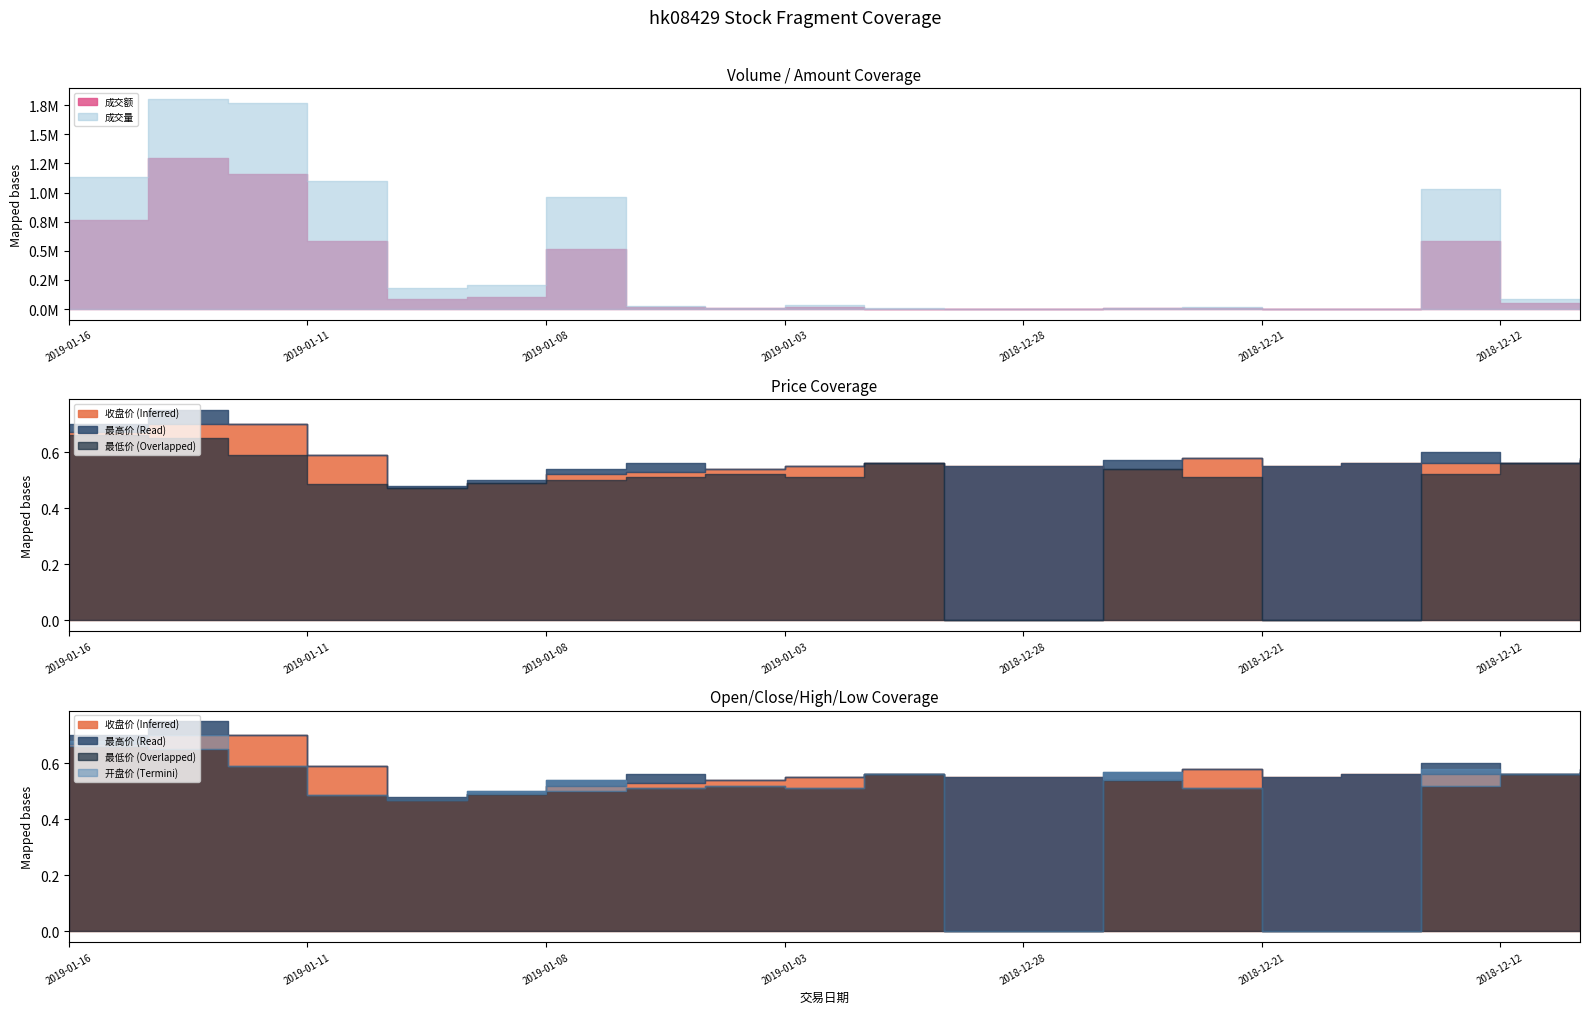

True or false: 成交量 and 成交额 intersect in this chart.

False